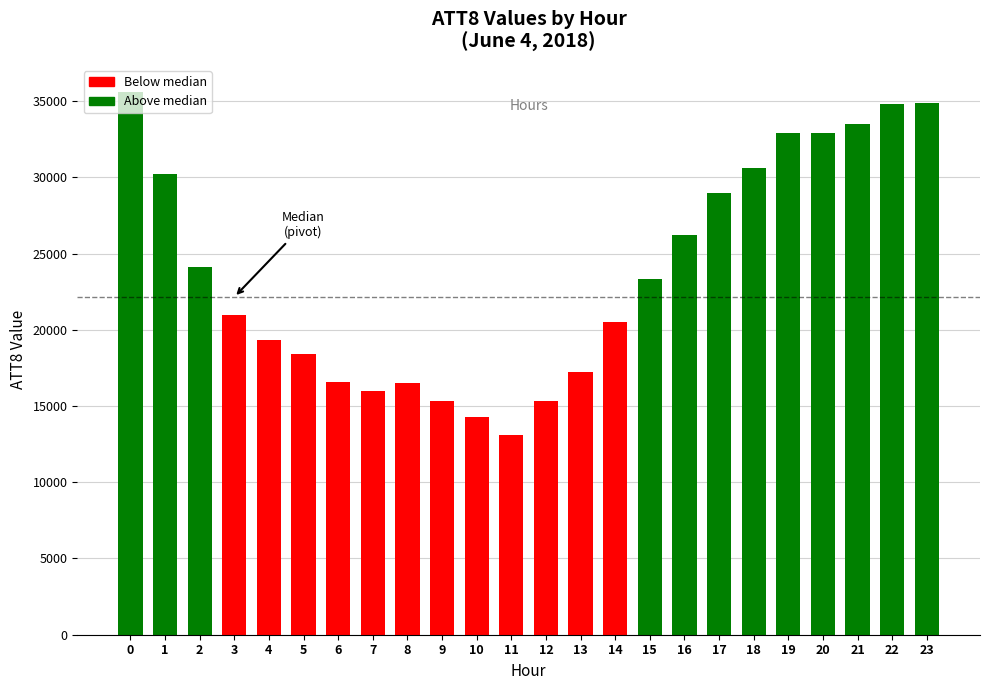

What is the value of the 8th bar from the left?

16000